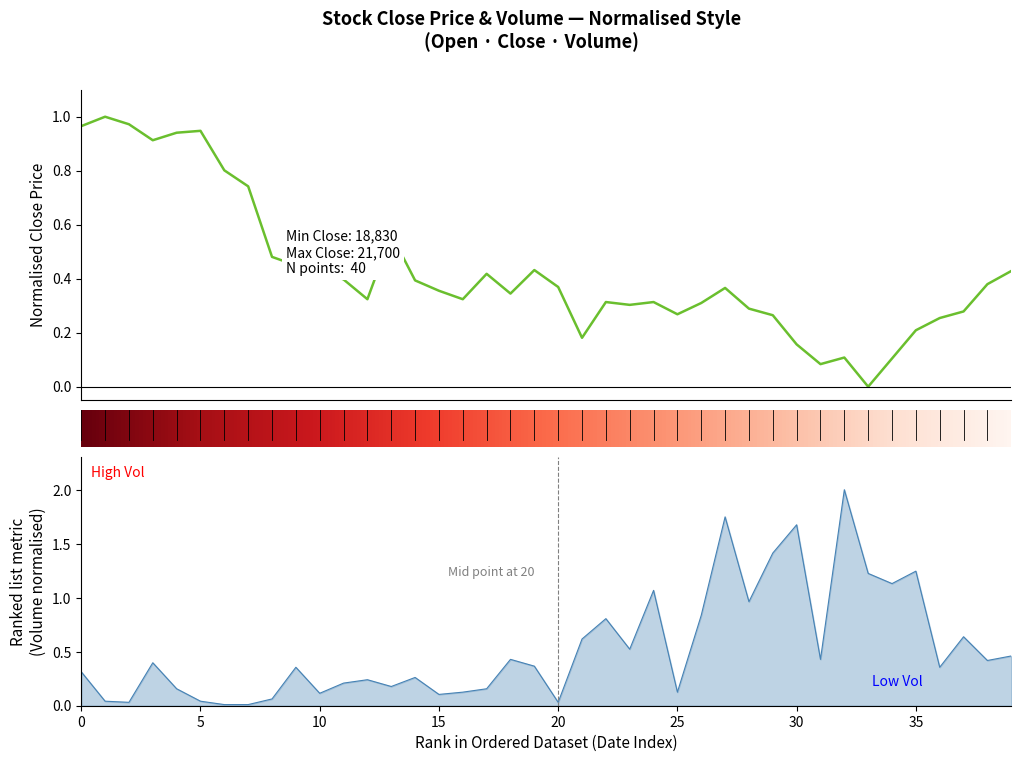

Between 30 and 32, which series saw the biggest shift?

Volume